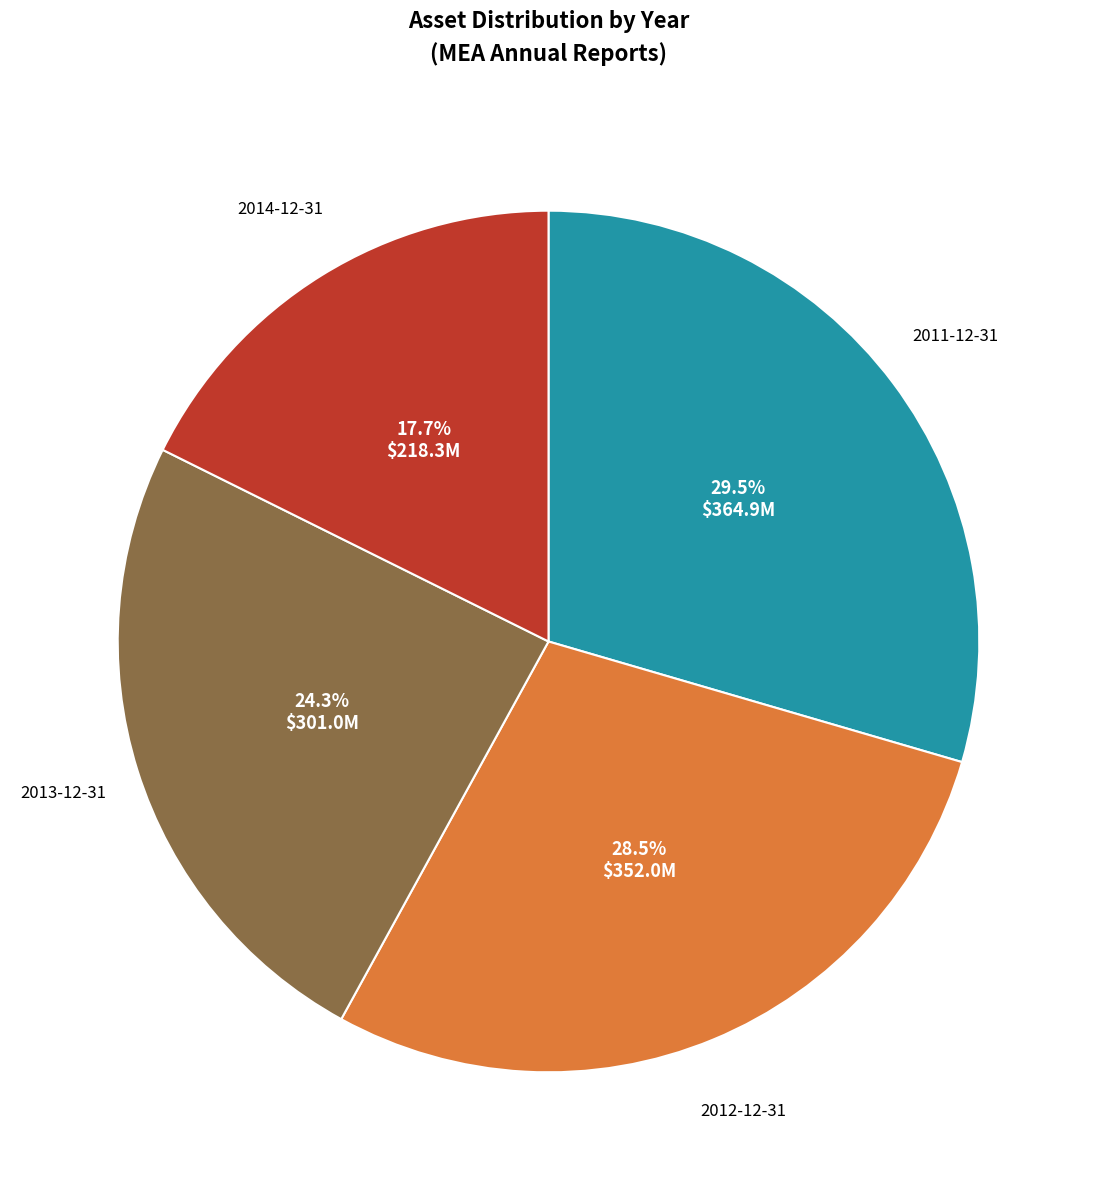

To the nearest percent, what portion does 2013-12-31 represent?

24%